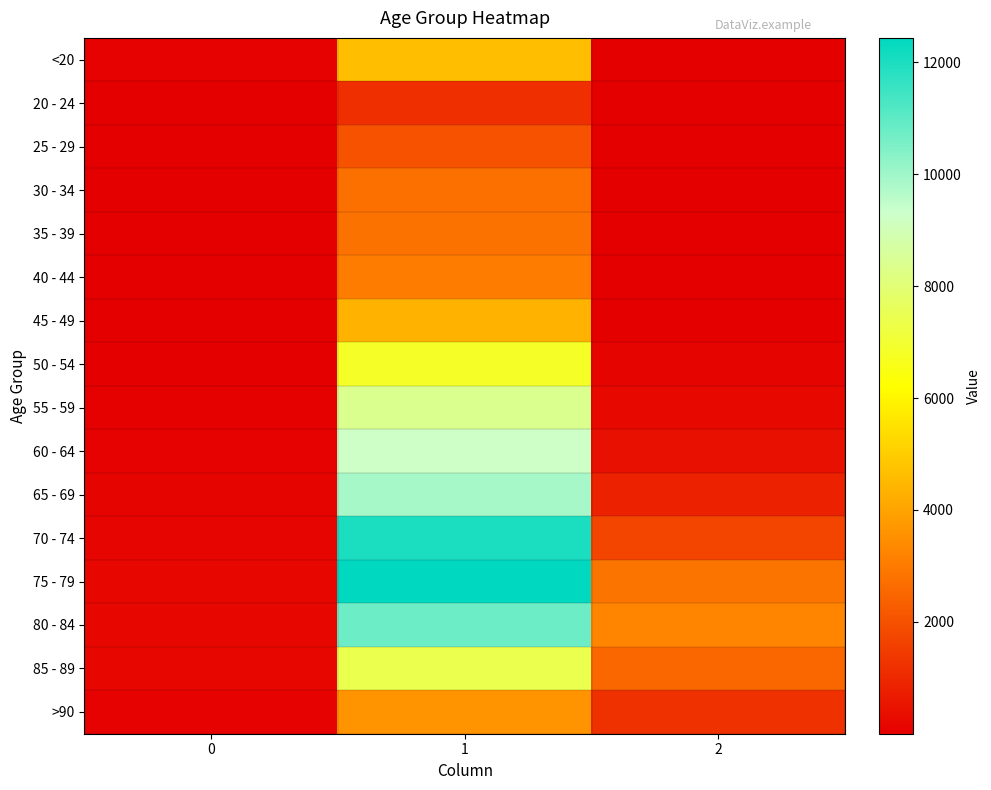

Reading right to left, list all the values displayed in this chart.

<20: 2=18	1=4641	0=77
20 - 24: 2=4	1=1191	0=5
25 - 29: 2=3	1=2038	0=14
30 - 34: 2=17	1=2765	0=27
35 - 39: 2=18	1=2814	0=17
40 - 44: 2=24	1=3078	0=20
45 - 49: 2=47	1=4396	0=23
50 - 54: 2=126	1=6803	0=39
55 - 59: 2=227	1=8400	0=59
60 - 64: 2=426	1=9236	0=84
65 - 69: 2=850	1=9883	0=137
70 - 74: 2=1690	1=12018	0=153
75 - 79: 2=2848	1=12434	0=220
80 - 84: 2=3273	1=10764	0=209
85 - 89: 2=2548	1=7417	0=206
>90: 2=1224	1=3604	0=93